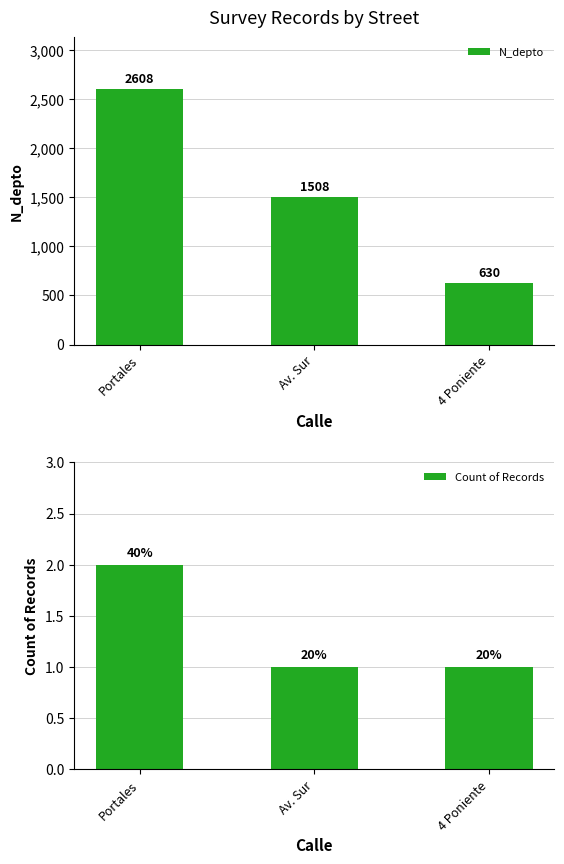

What is the difference between the maximum and second lowest values in the N_depto series?

1100